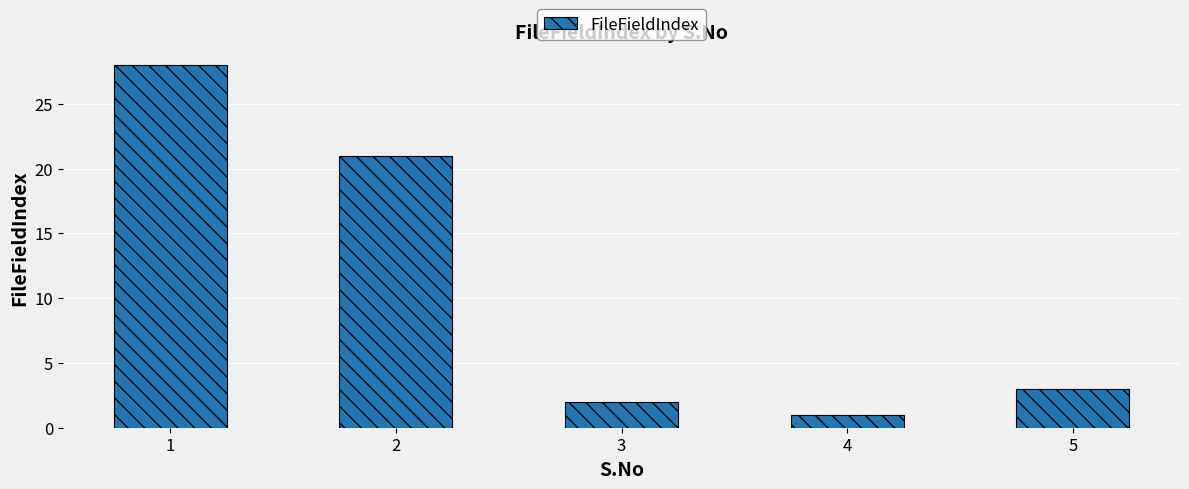

What is the value of the 4th bar from the left?

1